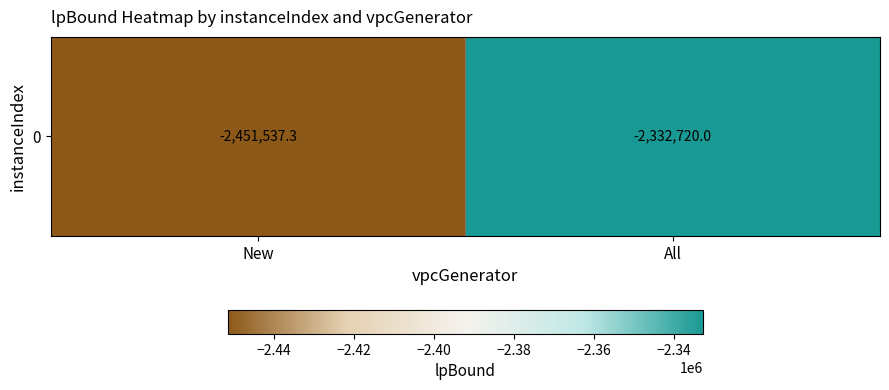

Reading right to left, transcribe all the data shown in this chart.

-2332720.0	-2451537.3